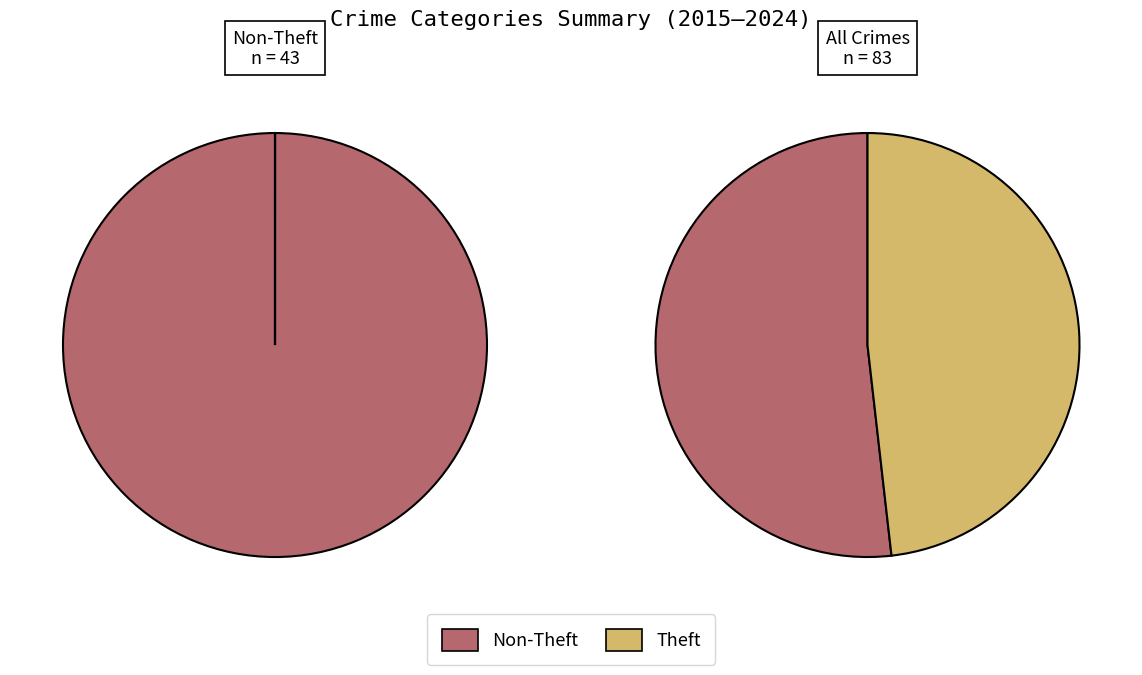

The Theft slice represents 62% of the pie. True or false?

False